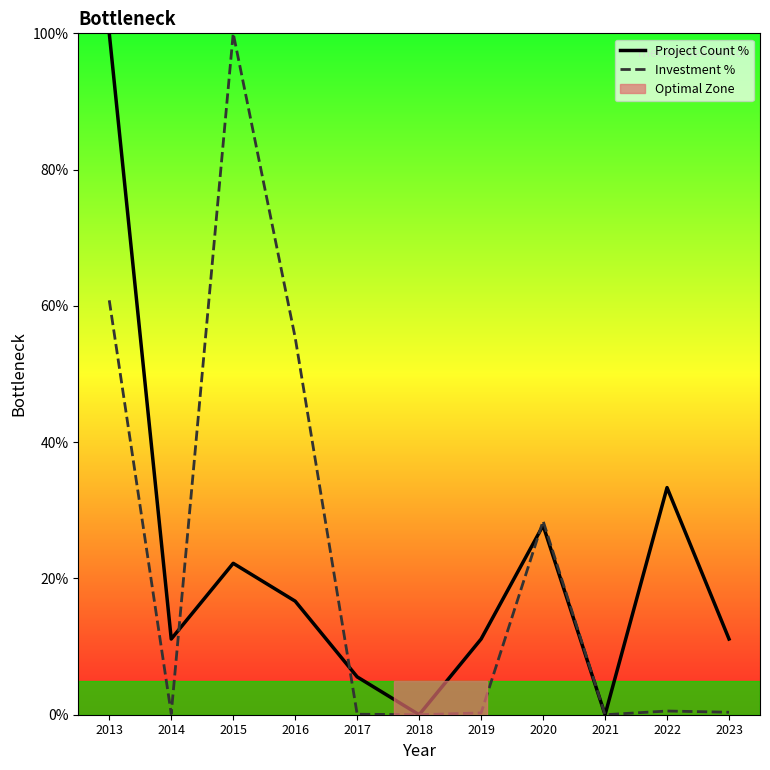

What is the difference between the maximum and second lowest values in the Project Count % series?

100.0